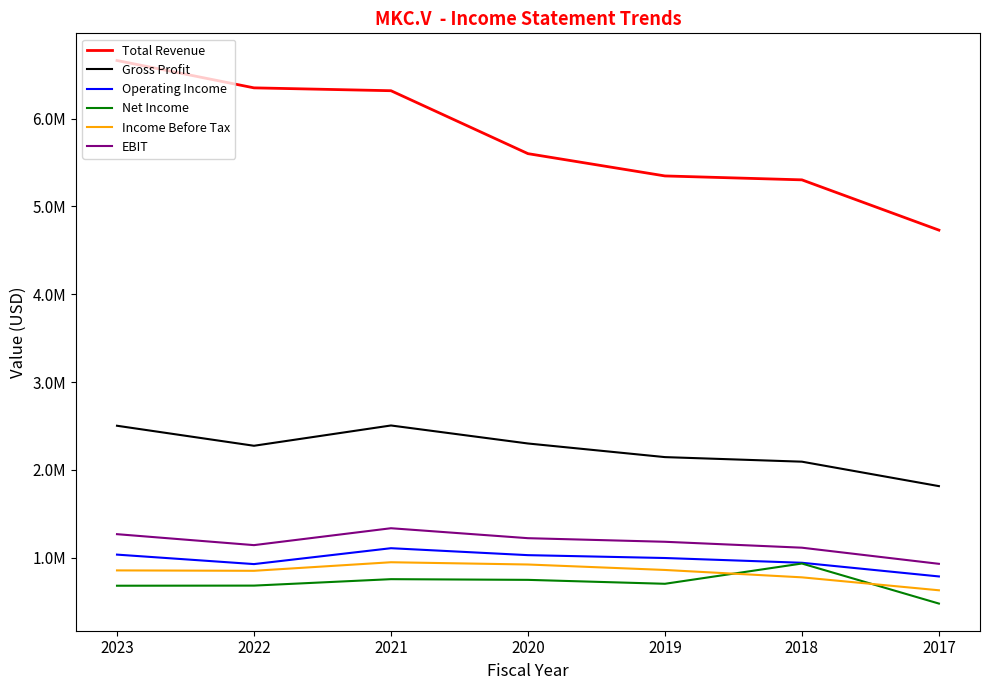

Where does the Total Revenue series first go above 5601300?

2023